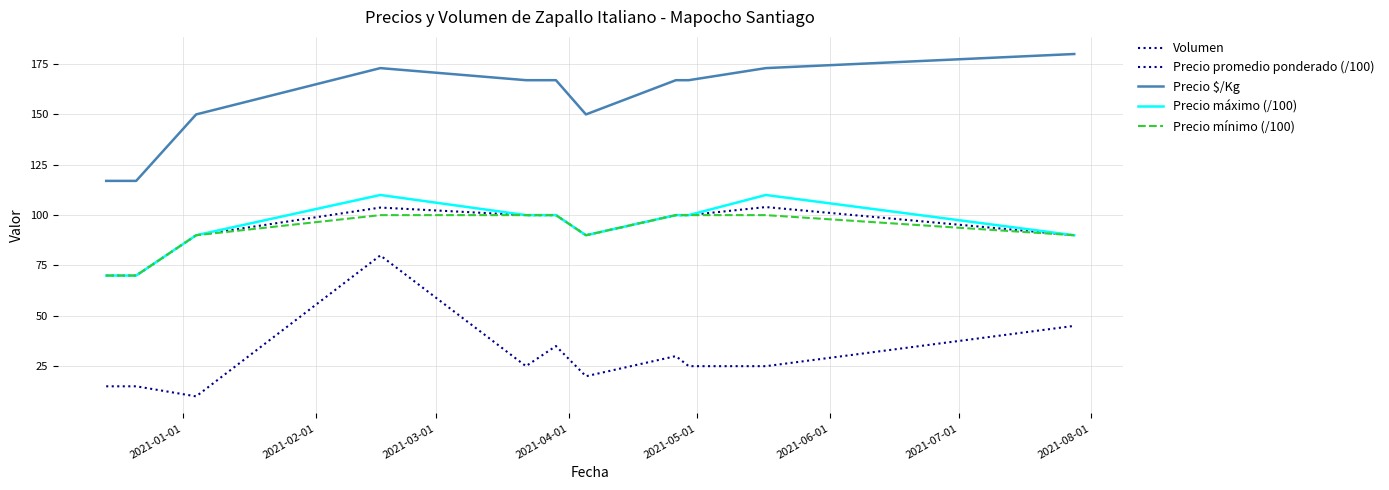

Which series has the largest total across all categories?

Precio $/Kg